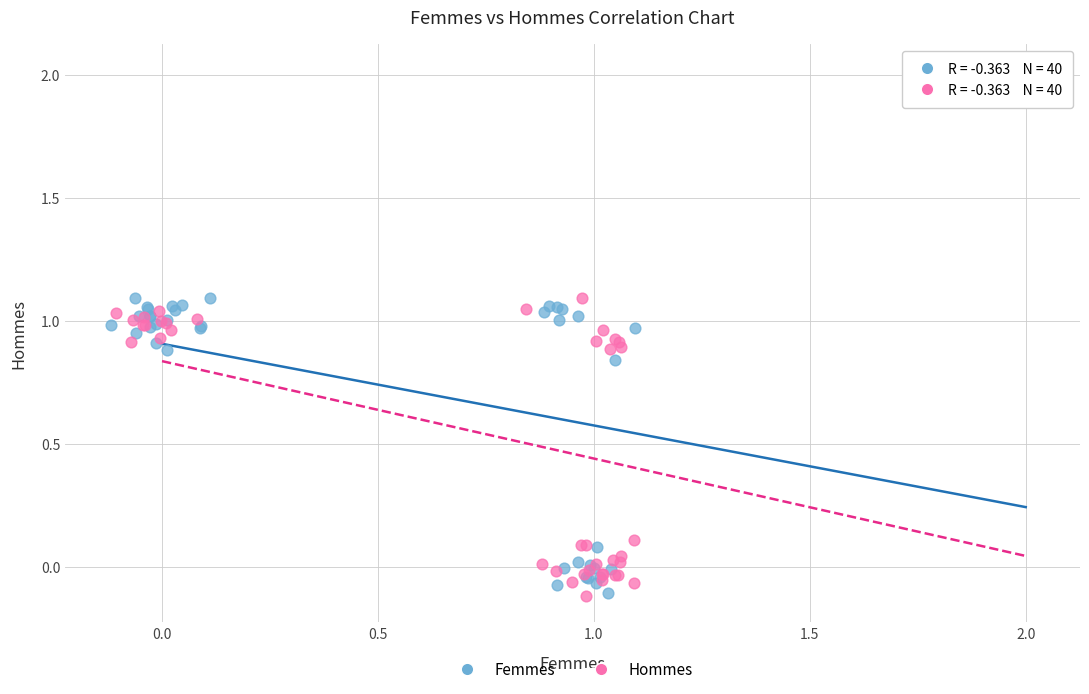

Which series reaches the maximum Y coordinate?

Hommes